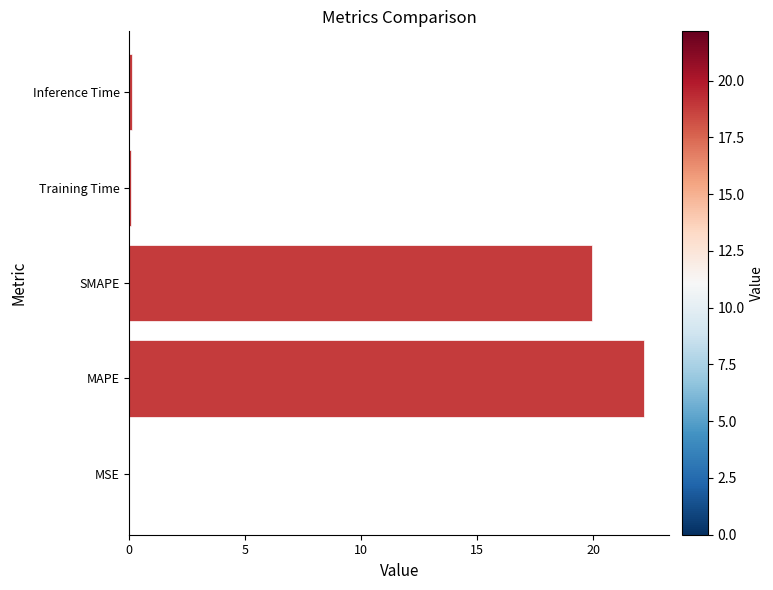

Which label corresponds to the largest value in the chart?

MAPE